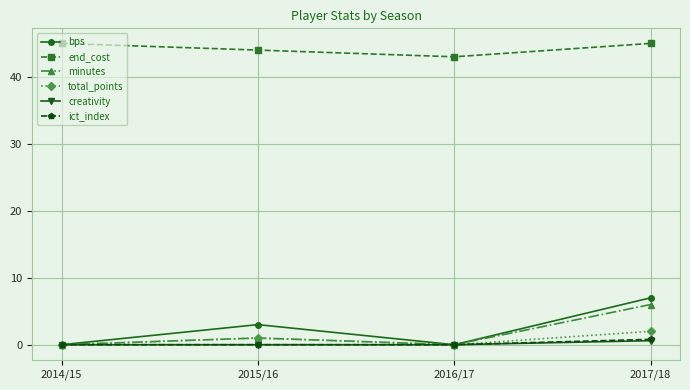

At which category does total_points reach its first local peak?

2015/16